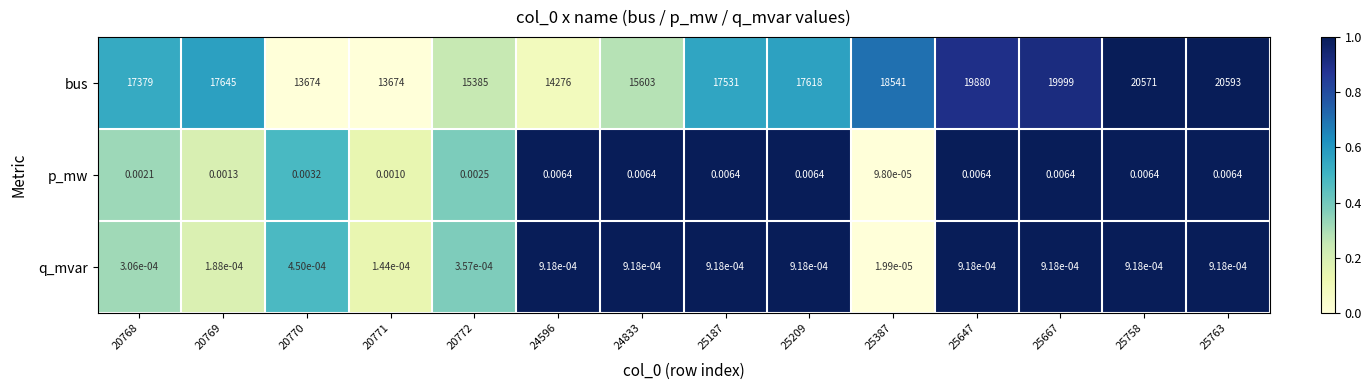

Rank the series at 25763 from lowest to highest value.

q_mvar, p_mw, bus